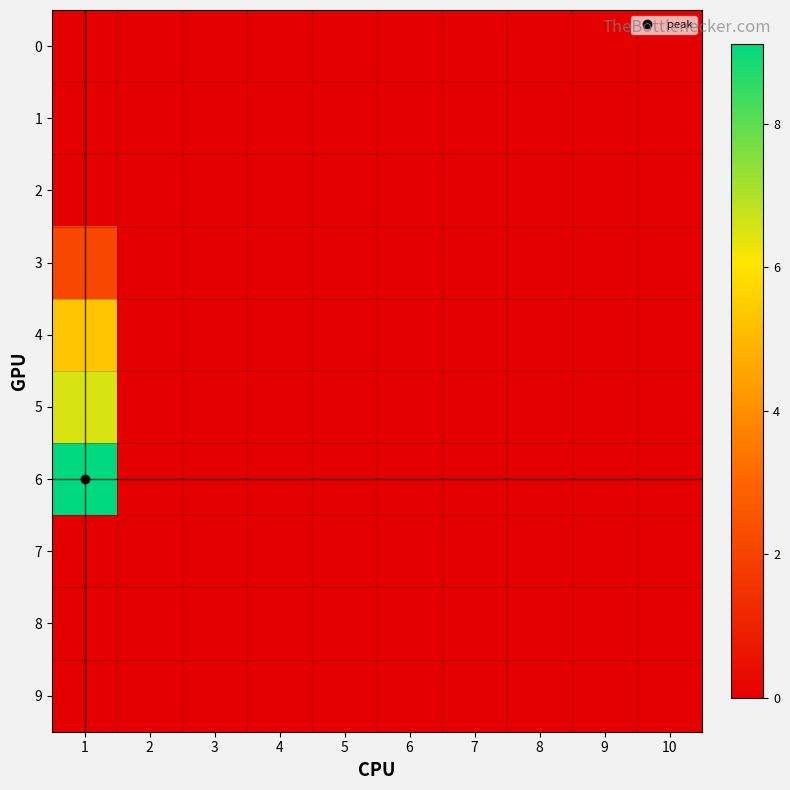

Rank the series at 2 from lowest to highest value.

0, 1, 2, 3, 4, 5, 6, 7, 8, 9